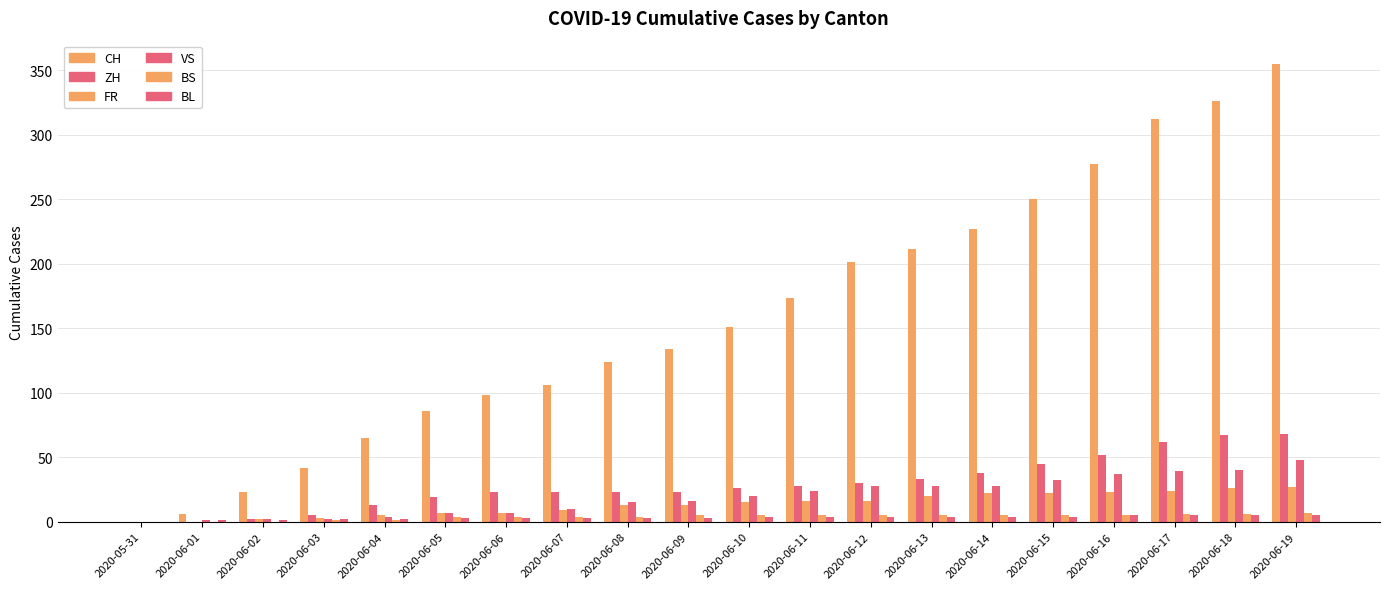

Between 2020-06-12 and 2020-06-19, which series saw the biggest shift?

CH